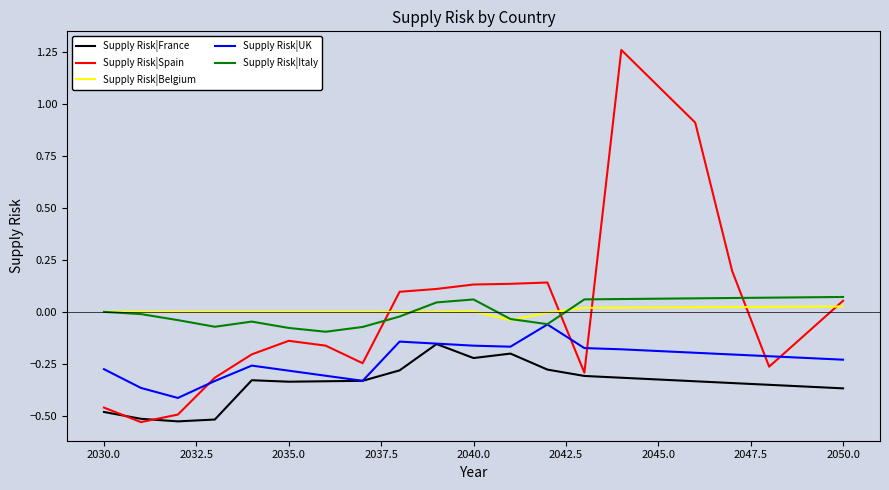

Which series has the widest spread of values?

Supply Risk|Spain